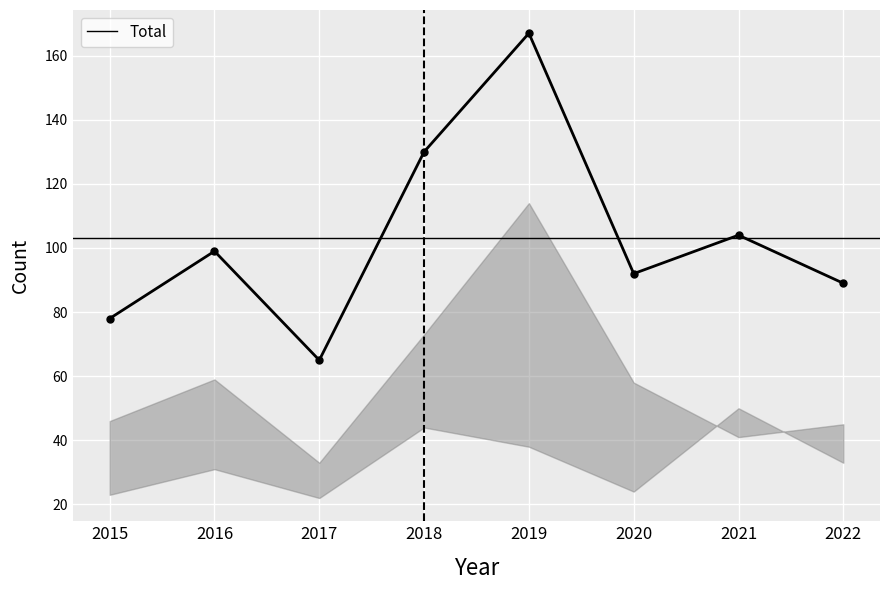

The value of Theft at 2019 is 185. True or false?

False